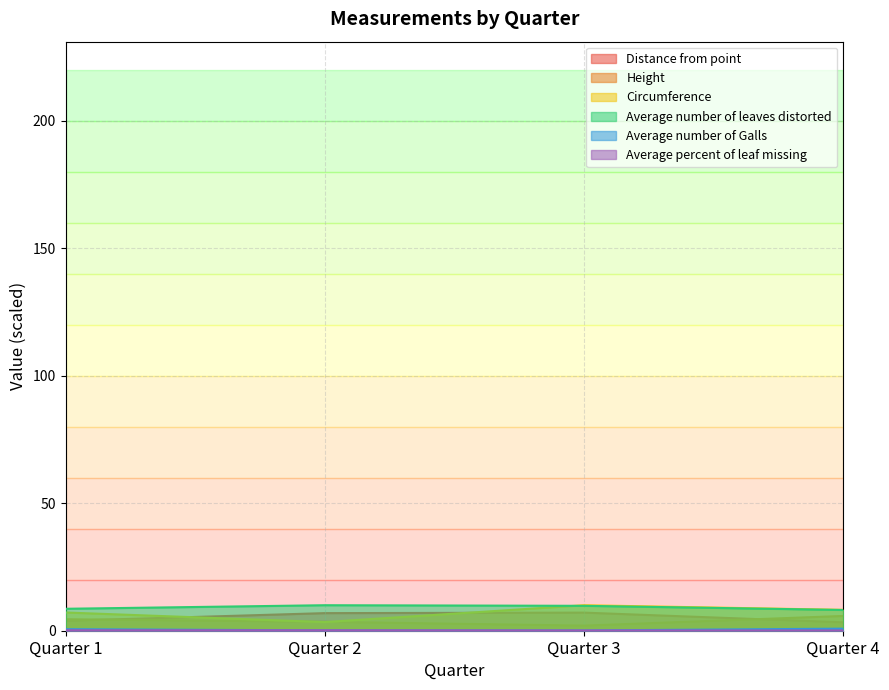

Reading left to right, list all the values displayed in this chart.

Distance from point: Quarter 1=3.9	Quarter 2=6.9	Quarter 3=7.1	Quarter 4=3.3
Height: Quarter 1=4.5	Quarter 2=3.5	Quarter 3=2.0	Quarter 4=5.8
Circumference: Quarter 1=7.2	Quarter 2=3.4	Quarter 3=10.0	Quarter 4=8.2
Average number of leaves distorted: Quarter 1=8.6	Quarter 2=10.0	Quarter 3=9.8	Quarter 4=8.1
Average number of Galls: Quarter 1=0.6	Quarter 2=0.1	Quarter 3=0.1	Quarter 4=0.8
Average percent of leaf missing: Quarter 1=0.2	Quarter 2=0.2	Quarter 3=0.1	Quarter 4=0.1